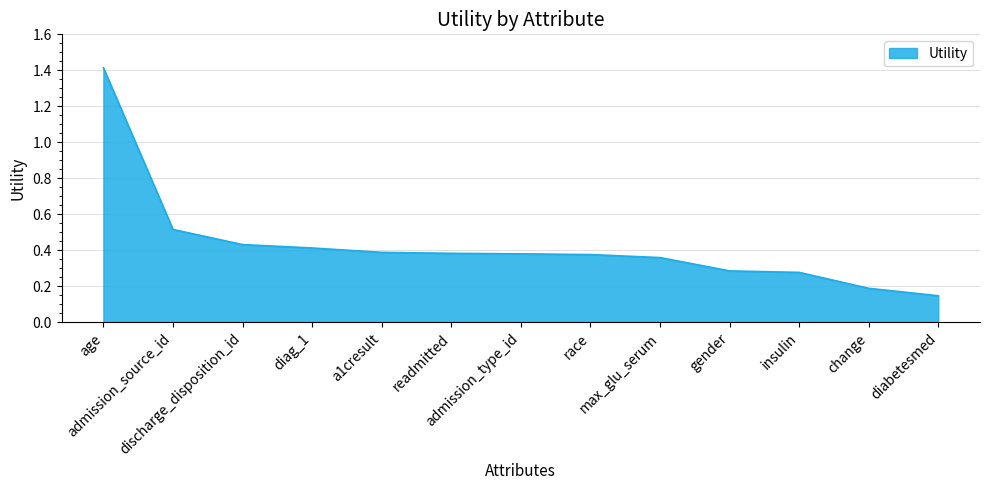

What is the difference between the maximum and minimum values?

1.3